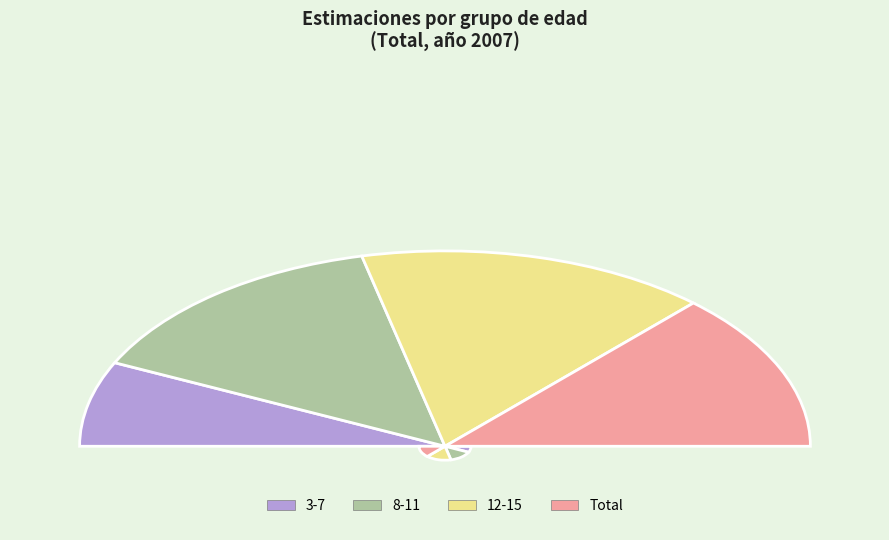

Which has a higher value, 12-15 or 3-7?

12-15